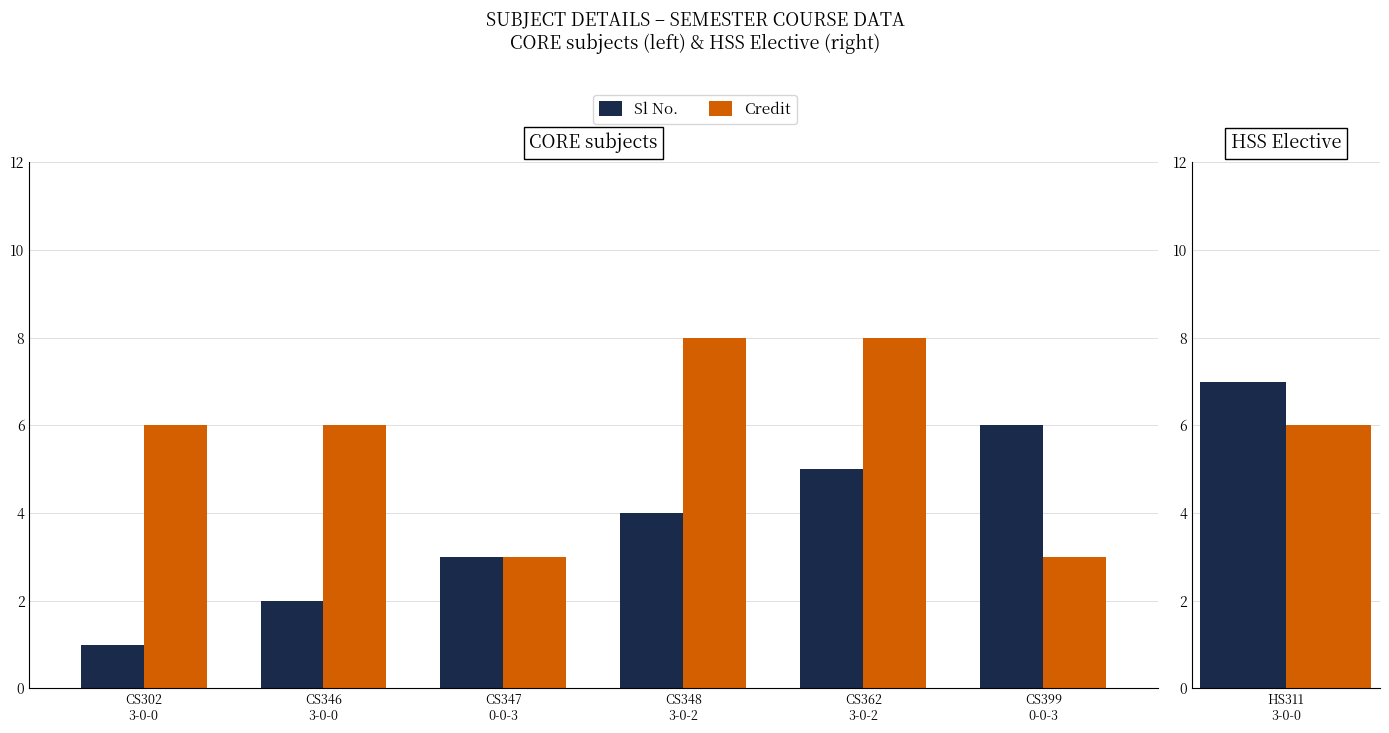

Is it true that Credit equals 3 at CS399
0-0-3?

True